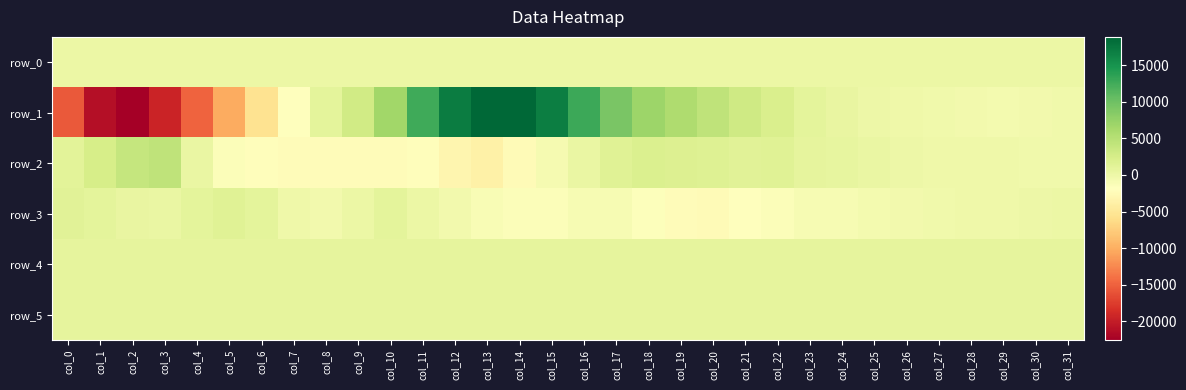

Between col_0 and col_30, which series saw the biggest shift?

row_1